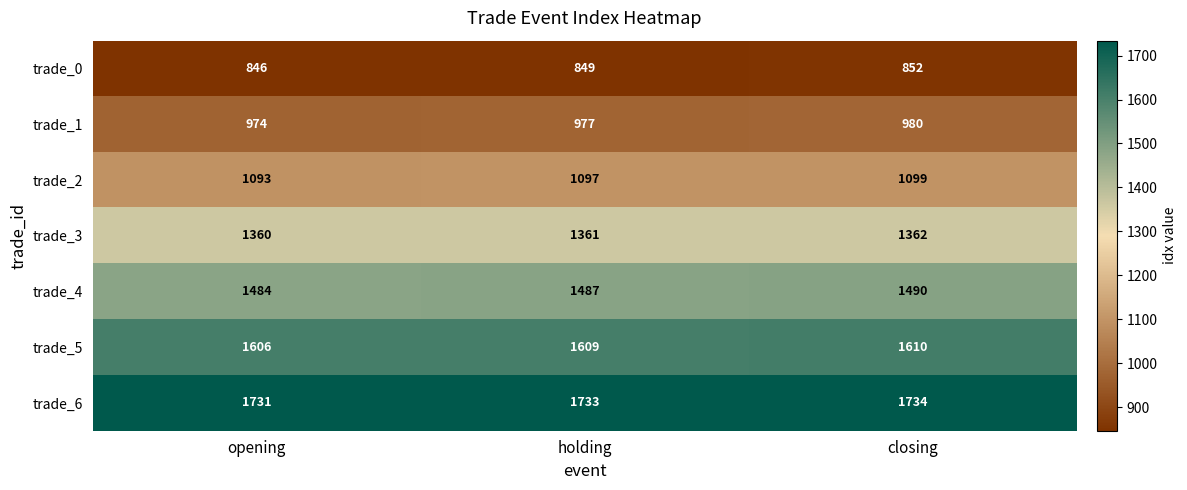

What is the sum of the trade_5 values at closing and opening?

3216